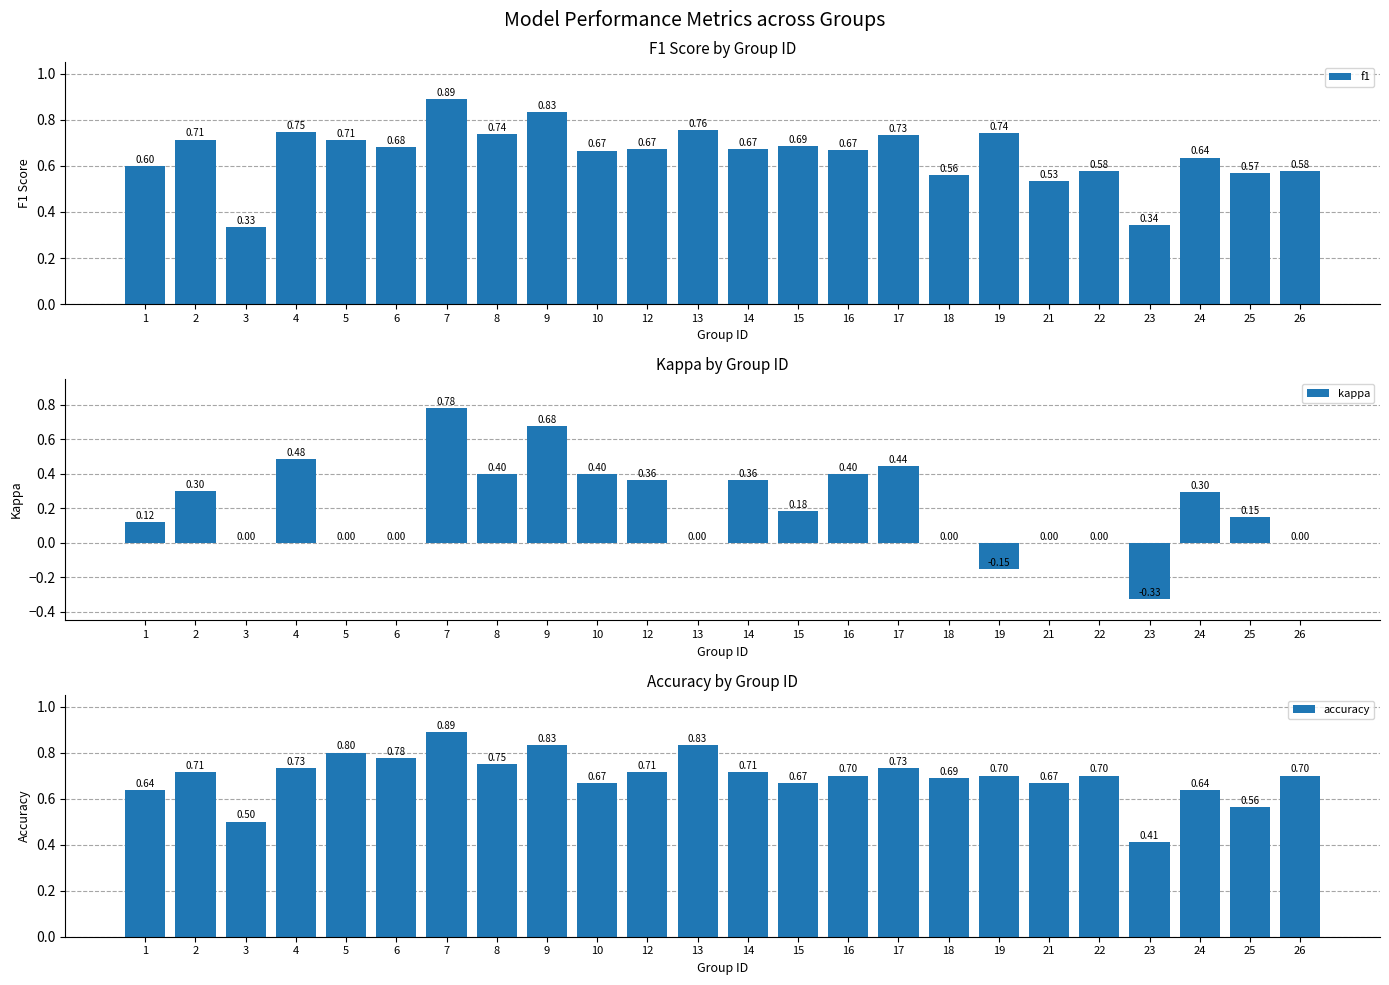

Is the value of f1 at 12 greater than the value of accuracy at 8?

No